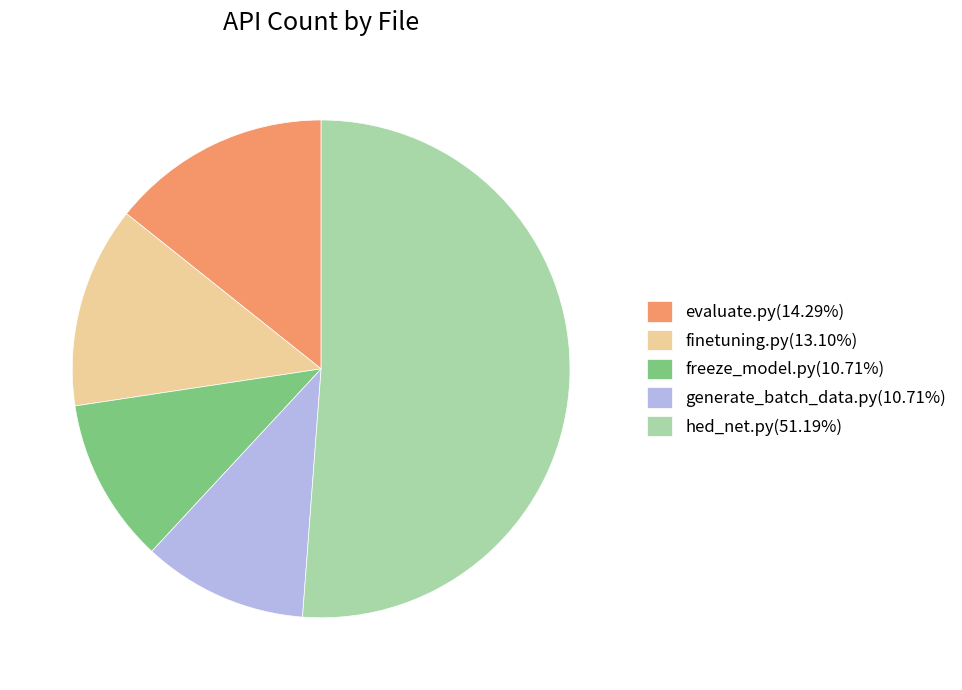

Combined, do freeze_model.py(10.71%) and hed_net.py(51.19%) account for over 50%?

Yes